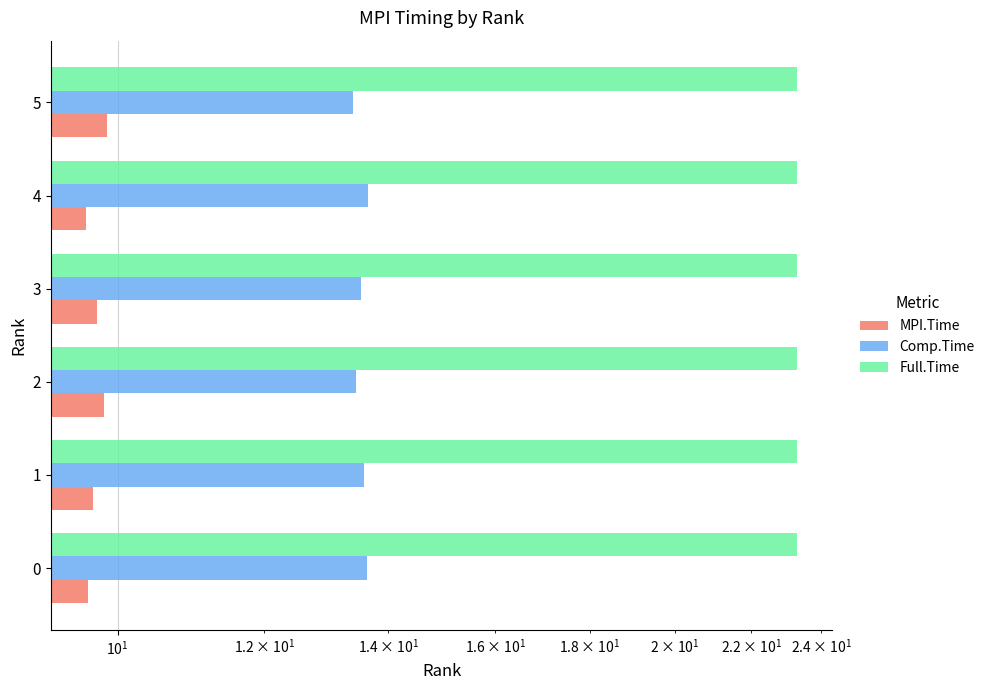

The Full.Time series shows 7.5 at 0. True or false?

False